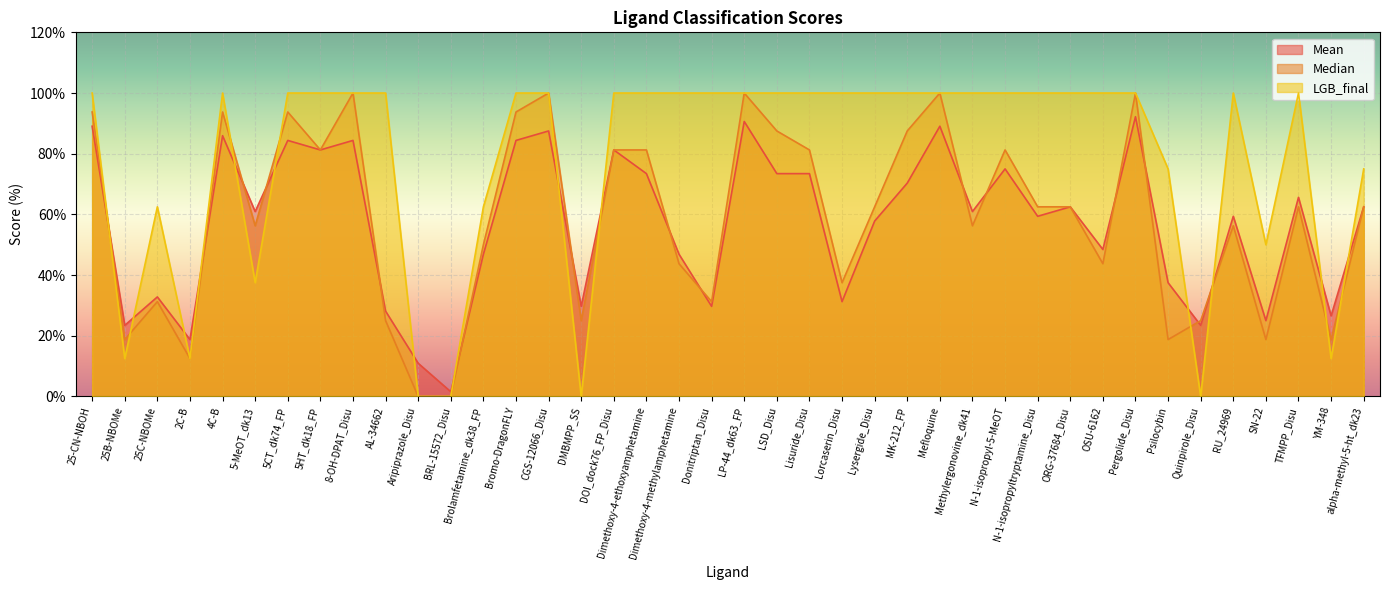

Where do LGB_final and Mean first cross each other?

25-CN-NBOH and 25B-NBOMe